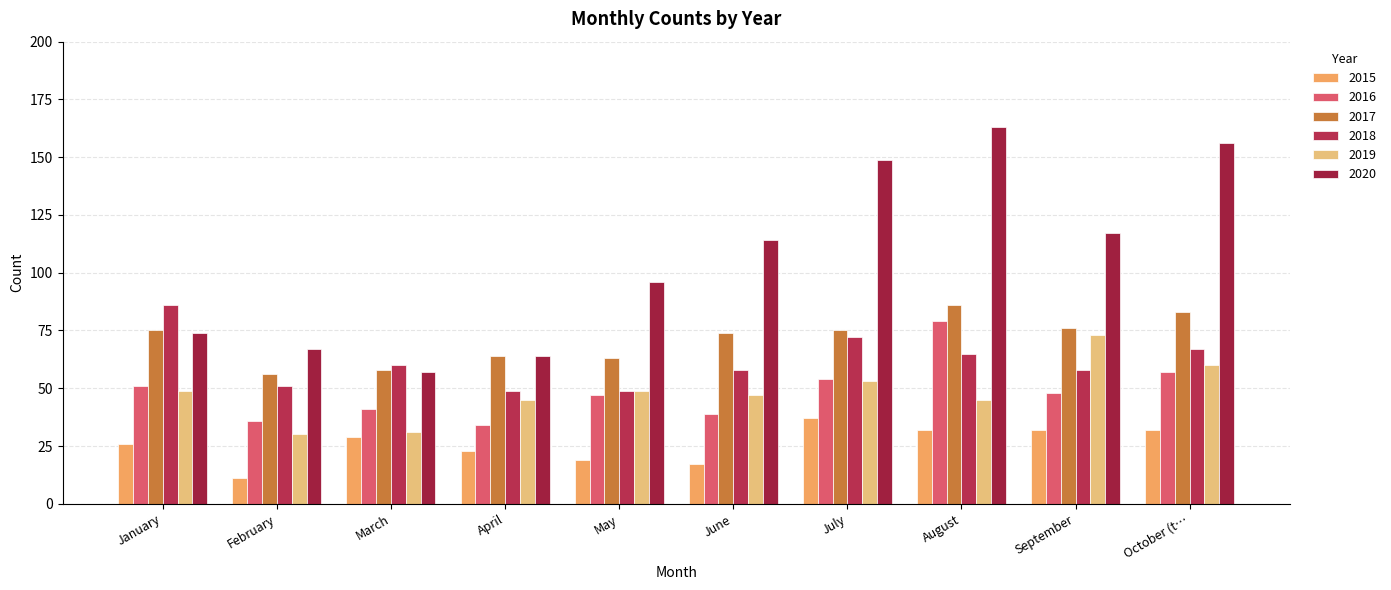

What is the smallest value displayed?

11